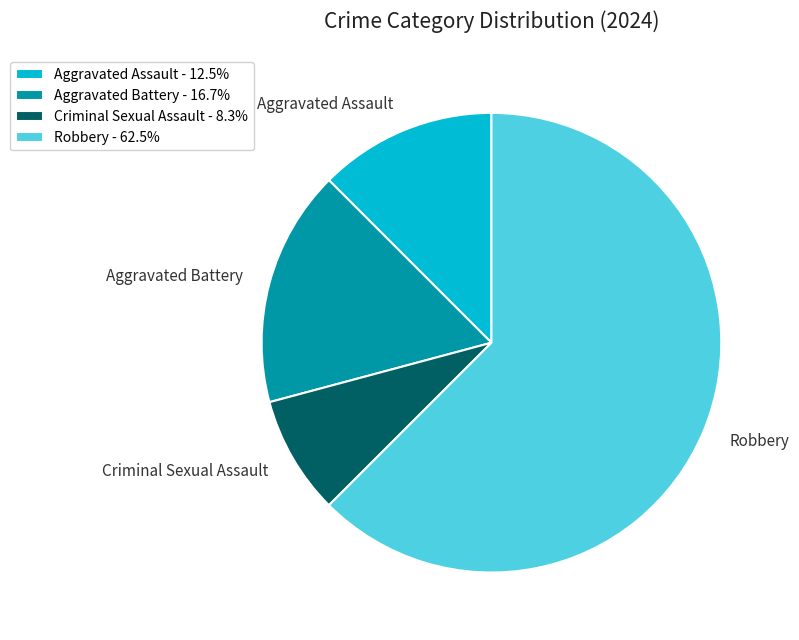

Between Robbery and Aggravated Assault, which is larger?

Robbery